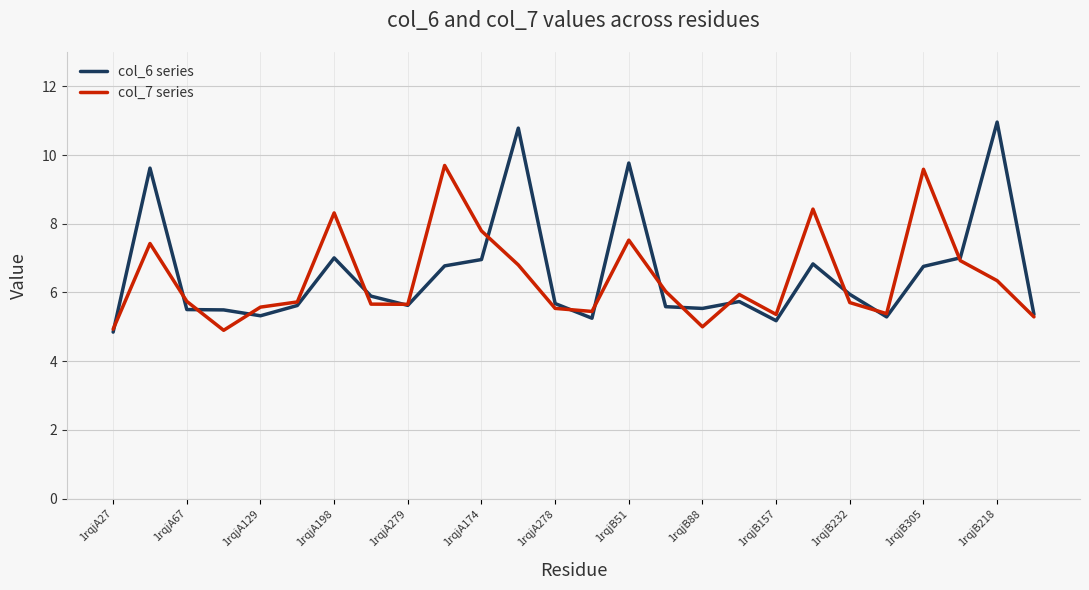

List the series in order of their peak value, lowest first.

col_7 series, col_6 series